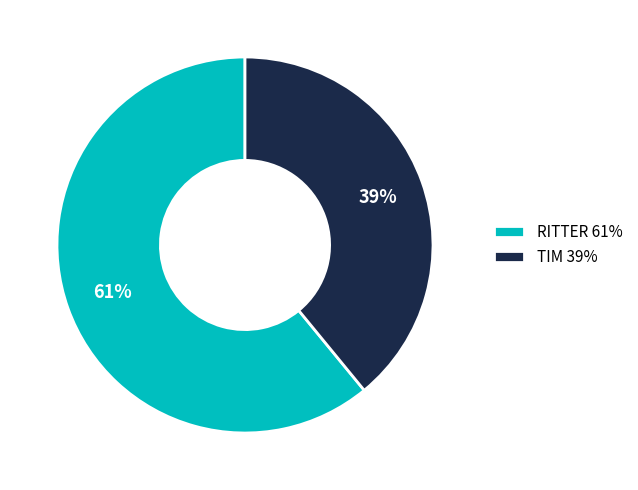

To the nearest percent, what is the combined percentage of RITTER and TIM?

100%